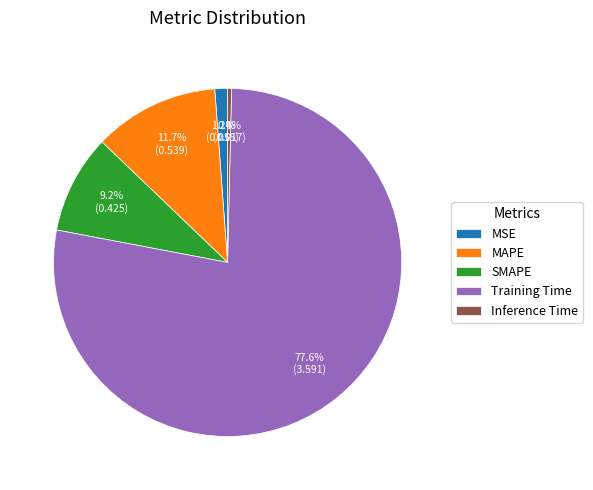

Which slice is the largest?

Training Time